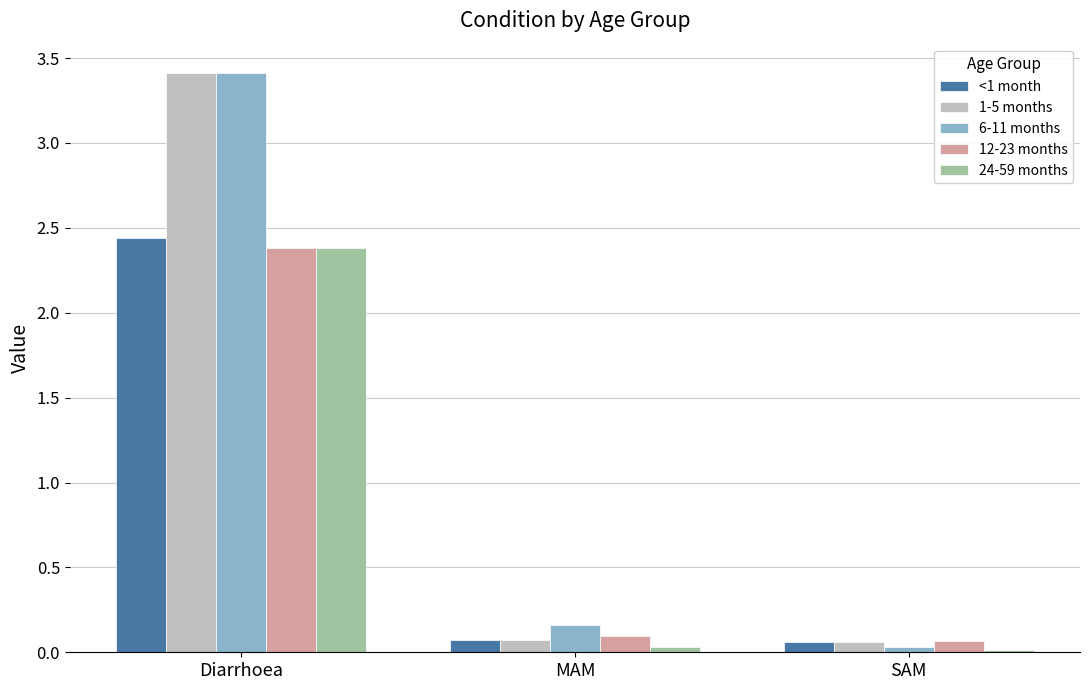

The 24-59 months series shows 0.0 at MAM. True or false?

True